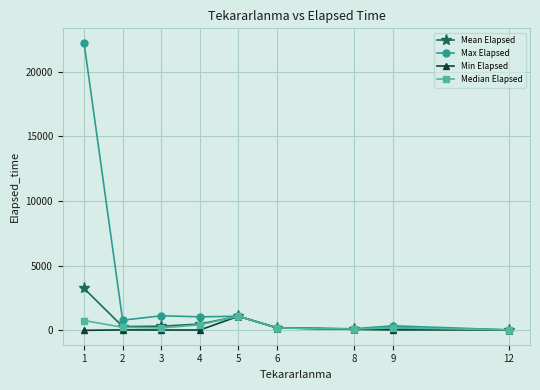

The value of Max Elapsed at 3 is 1130.0. True or false?

True